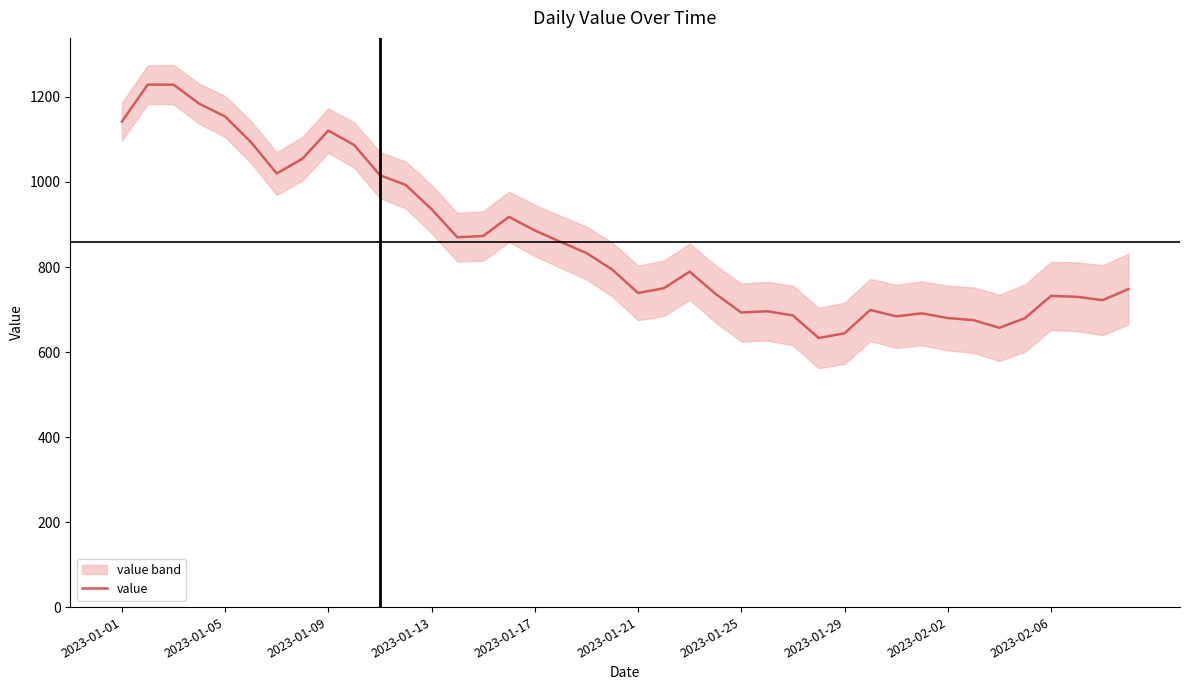

How many lines are shown in the chart?

1